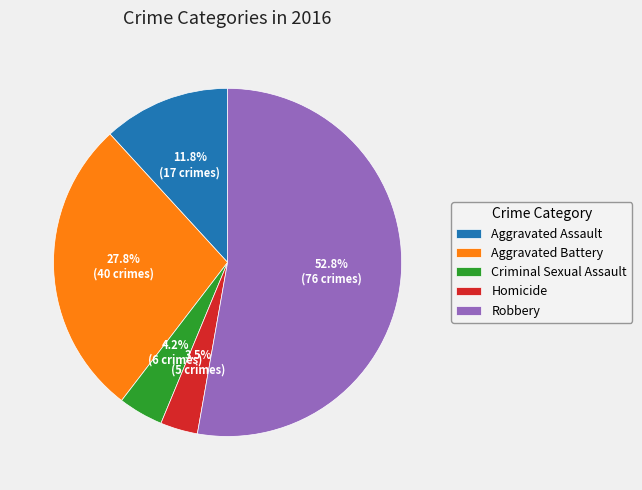

To the nearest percent, what percentage of the pie is Criminal Sexual Assault?

4%